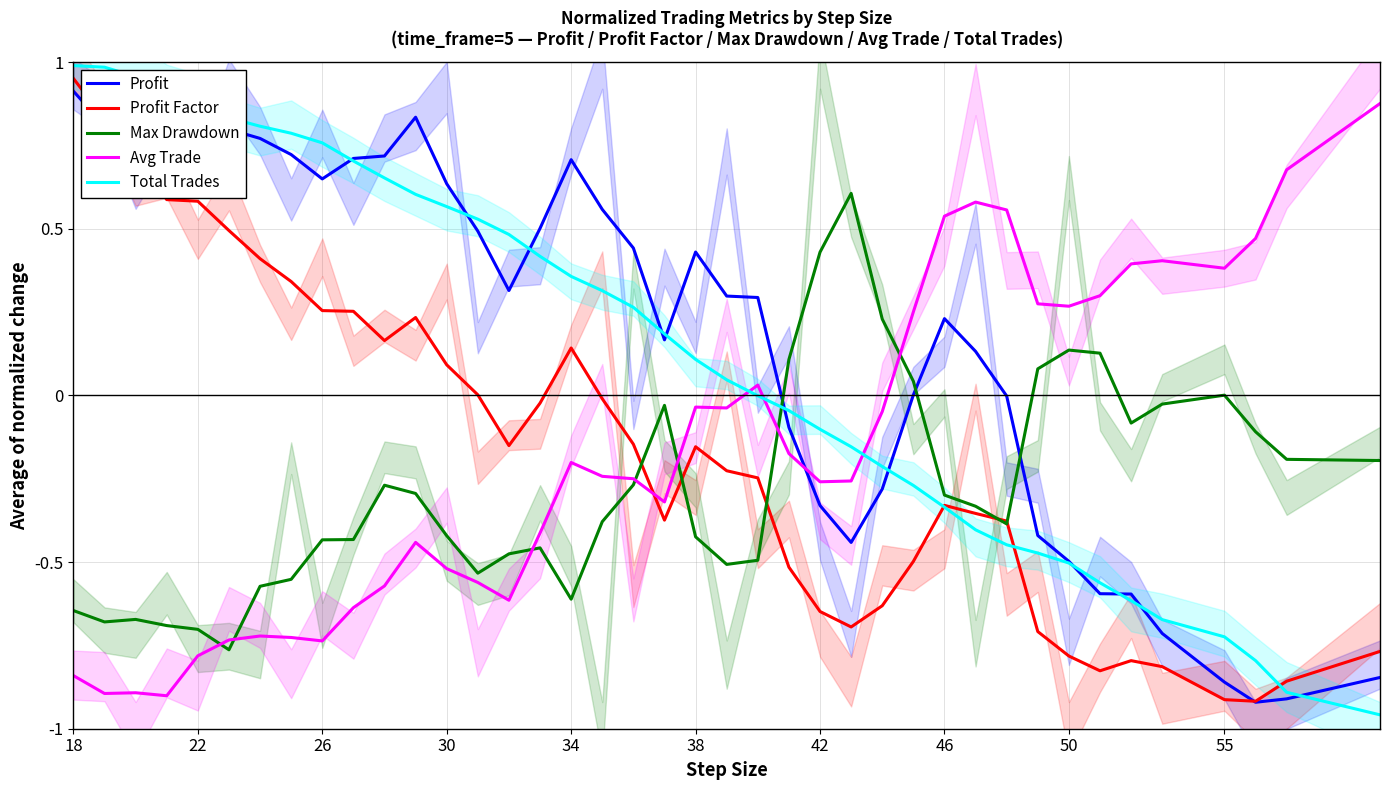

Which series has the largest range (max minus min)?

Total Trades